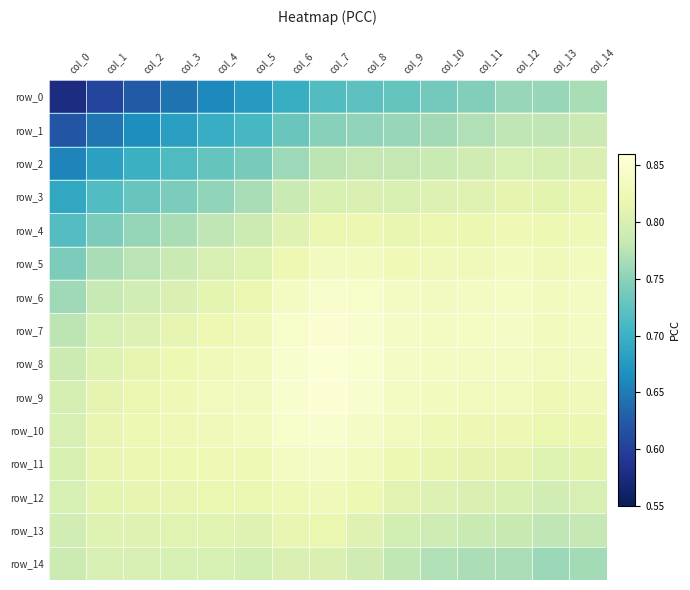

Reading left to right, what are all the values shown in this chart?

row_0: 0.6	0.6	0.6	0.6	0.7	0.7	0.7	0.7	0.7	0.7	0.7	0.7	0.8	0.8	0.8
row_1: 0.6	0.6	0.7	0.7	0.7	0.7	0.7	0.7	0.8	0.8	0.8	0.8	0.8	0.8	0.8
row_2: 0.7	0.7	0.7	0.7	0.7	0.7	0.8	0.8	0.8	0.8	0.8	0.8	0.8	0.8	0.8
row_3: 0.7	0.7	0.7	0.7	0.8	0.8	0.8	0.8	0.8	0.8	0.8	0.8	0.8	0.8	0.8
row_4: 0.7	0.7	0.8	0.8	0.8	0.8	0.8	0.8	0.8	0.8	0.8	0.8	0.8	0.8	0.8
row_5: 0.7	0.8	0.8	0.8	0.8	0.8	0.8	0.8	0.8	0.8	0.8	0.8	0.8	0.8	0.8
row_6: 0.8	0.8	0.8	0.8	0.8	0.8	0.8	0.8	0.8	0.8	0.8	0.8	0.8	0.8	0.8
row_7: 0.8	0.8	0.8	0.8	0.8	0.8	0.8	0.9	0.8	0.8	0.8	0.8	0.8	0.8	0.8
row_8: 0.8	0.8	0.8	0.8	0.8	0.8	0.8	0.9	0.9	0.8	0.8	0.8	0.8	0.8	0.8
row_9: 0.8	0.8	0.8	0.8	0.8	0.8	0.8	0.9	0.8	0.8	0.8	0.8	0.8	0.8	0.8
row_10: 0.8	0.8	0.8	0.8	0.8	0.8	0.8	0.8	0.8	0.8	0.8	0.8	0.8	0.8	0.8
row_11: 0.8	0.8	0.8	0.8	0.8	0.8	0.8	0.8	0.8	0.8	0.8	0.8	0.8	0.8	0.8
row_12: 0.8	0.8	0.8	0.8	0.8	0.8	0.8	0.8	0.8	0.8	0.8	0.8	0.8	0.8	0.8
row_13: 0.8	0.8	0.8	0.8	0.8	0.8	0.8	0.8	0.8	0.8	0.8	0.8	0.8	0.8	0.8
row_14: 0.8	0.8	0.8	0.8	0.8	0.8	0.8	0.8	0.8	0.8	0.8	0.8	0.8	0.8	0.8